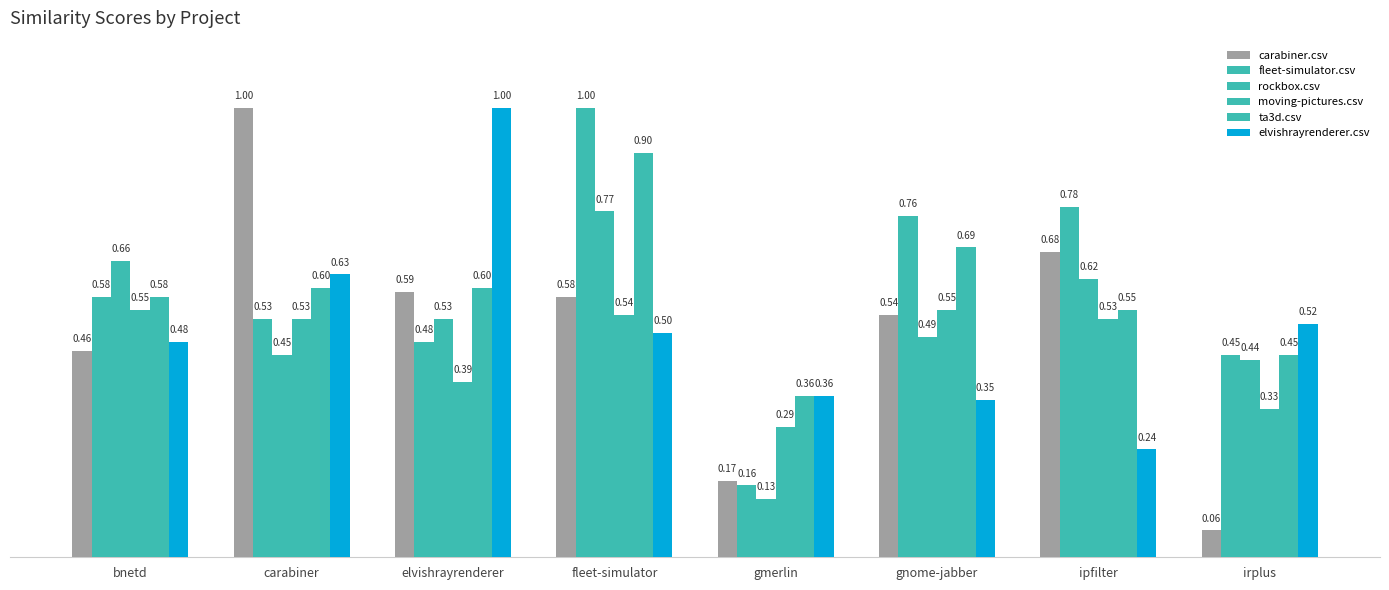

Which label corresponds to the largest value in the chart?

carabiner